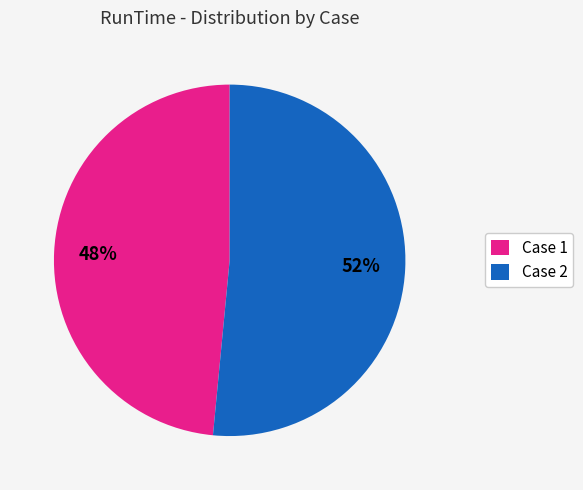

To the nearest percent, what is the average slice percentage?

50%